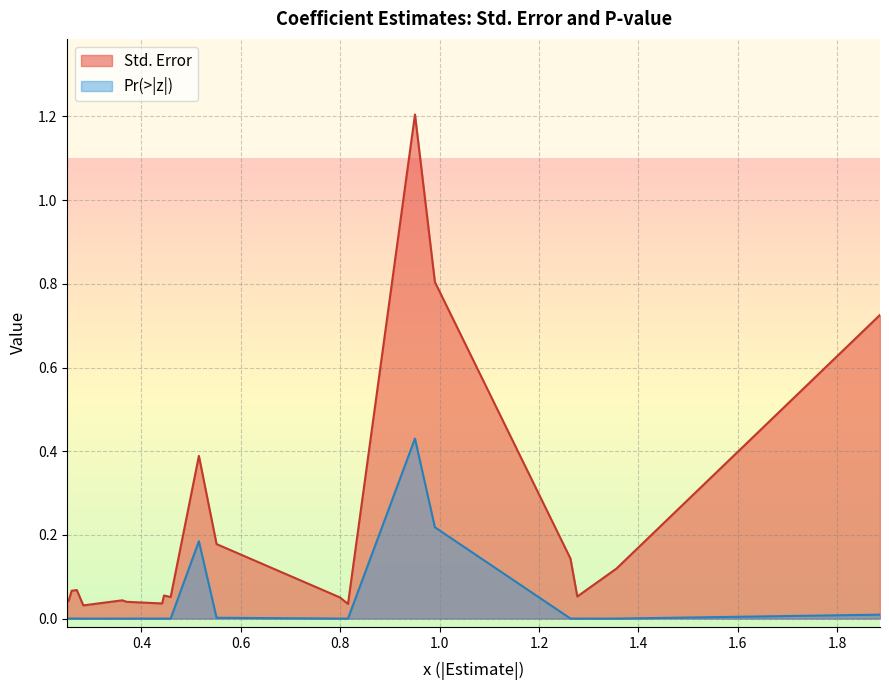

True or false: Pr(>|z|) and Std. Error intersect in this chart.

False